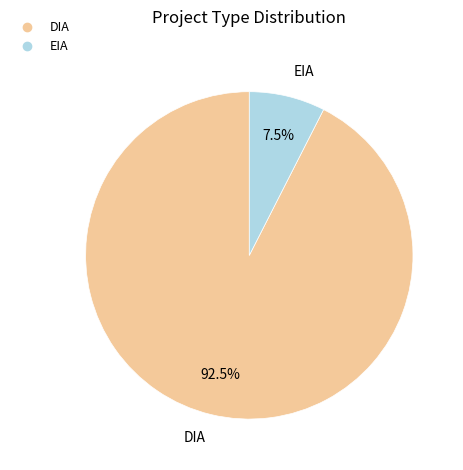

Is EIA the majority of the pie?

No